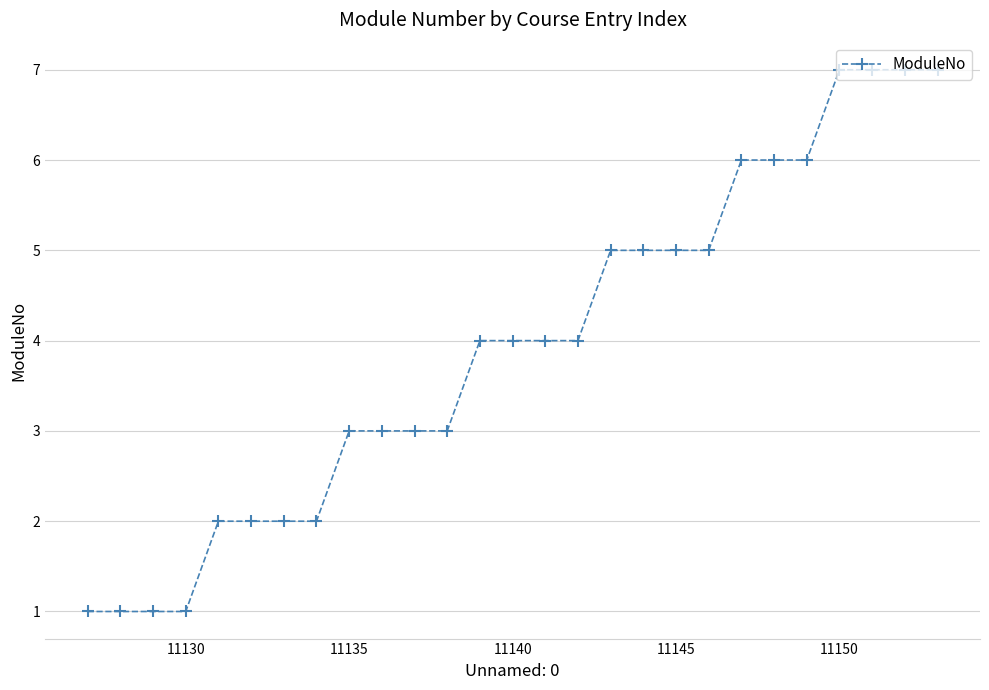

What is the difference between the second highest and minimum values?

6